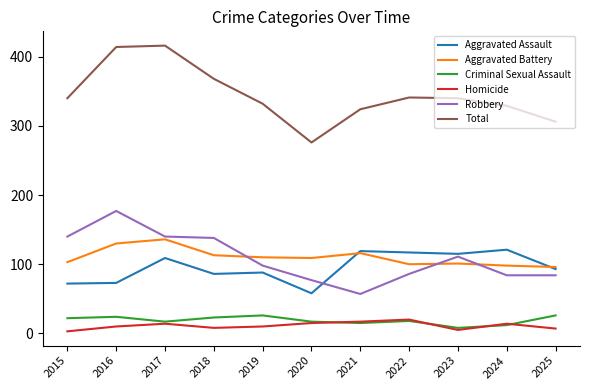

What are all the series names shown in the legend?

Aggravated Assault, Aggravated Battery, Criminal Sexual Assault, Homicide, Robbery, Total